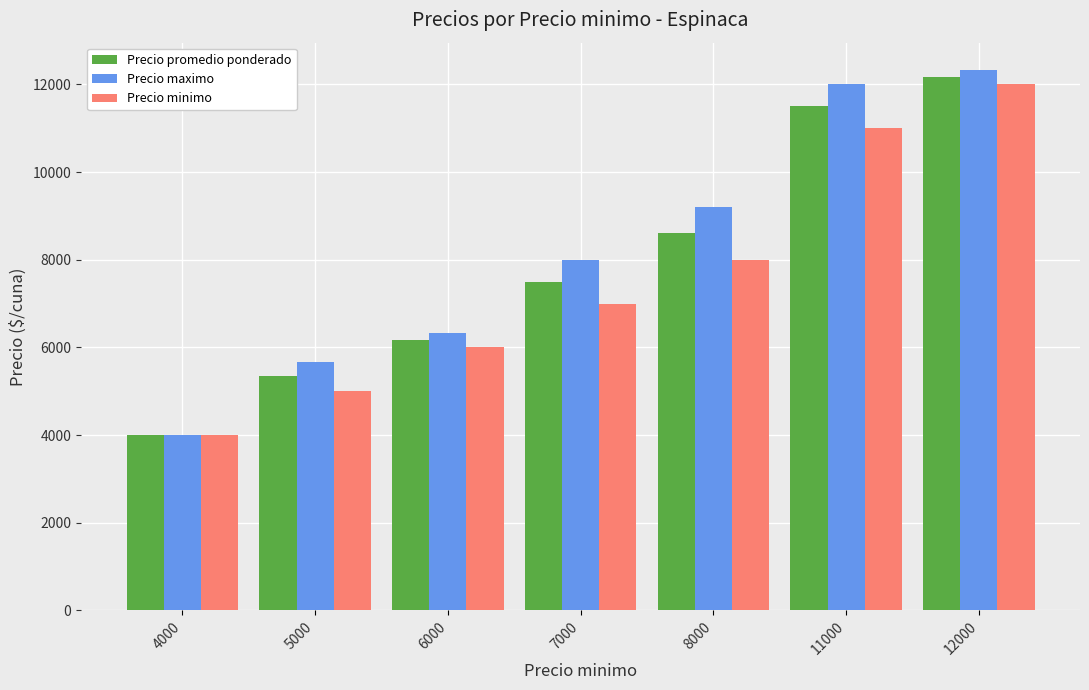

How many series are shown in this chart?

3